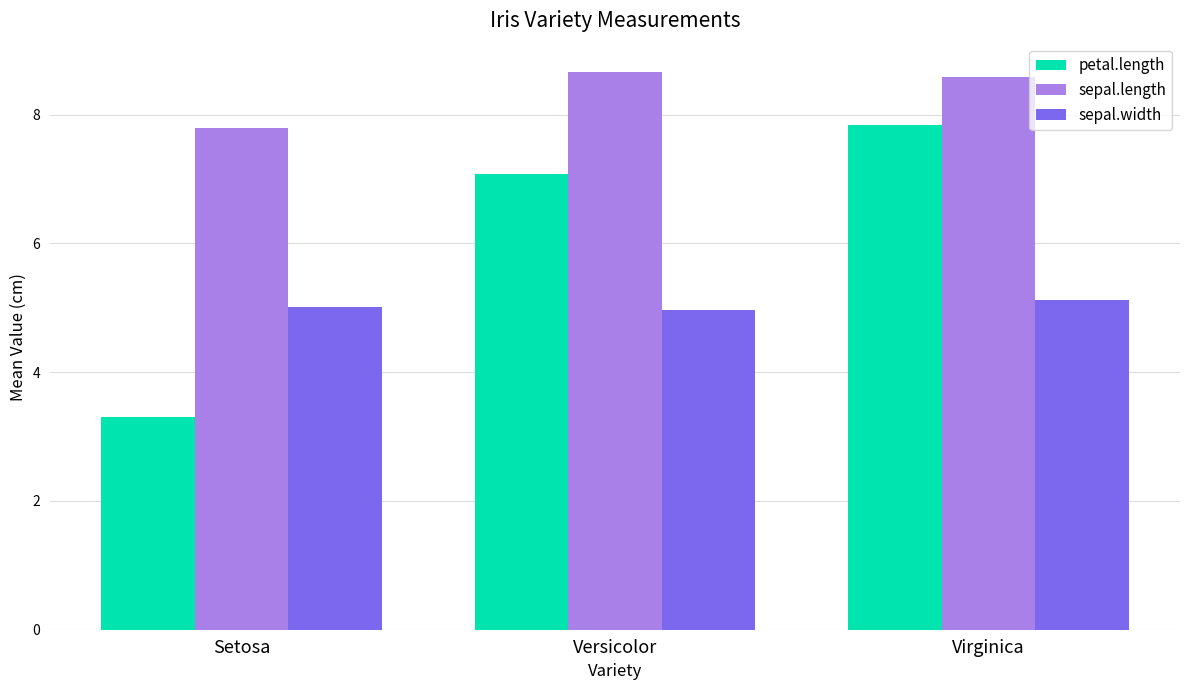

Where does the petal.length series first go above 7?

Versicolor